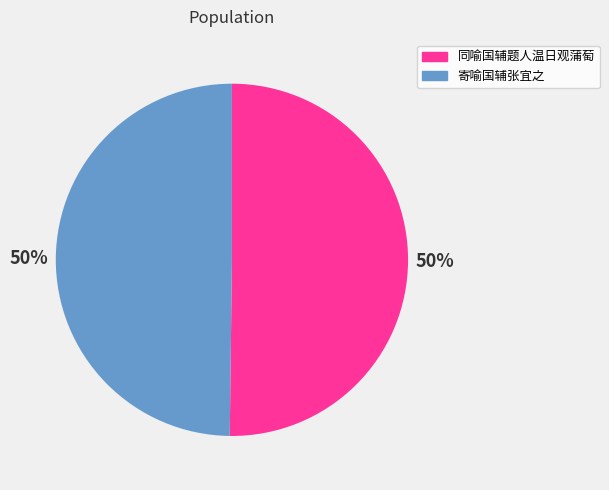

What percentage is the 寄喻国辅张宜之 slice, to the nearest percent?

50%